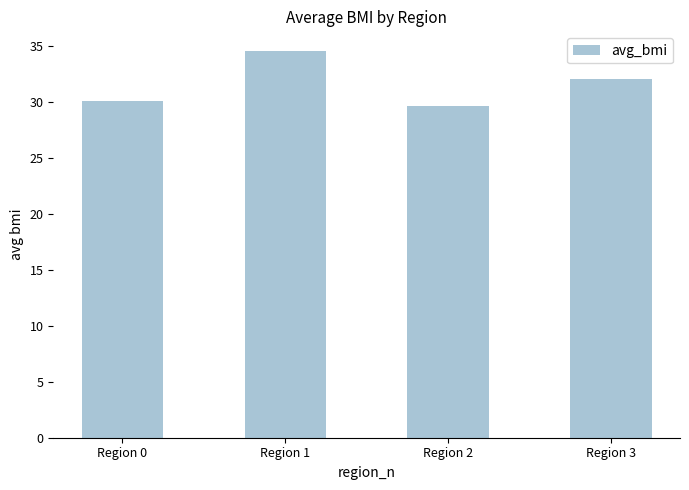

Which category has the lowest value across all series?

Region 2